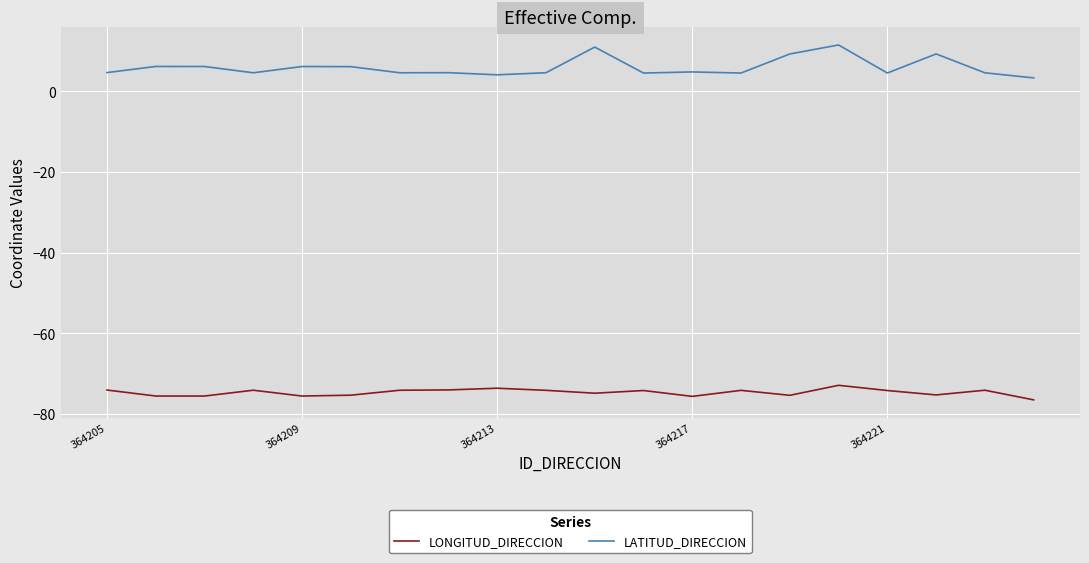

What is the maximum value for LATITUD_DIRECCION?

11.5